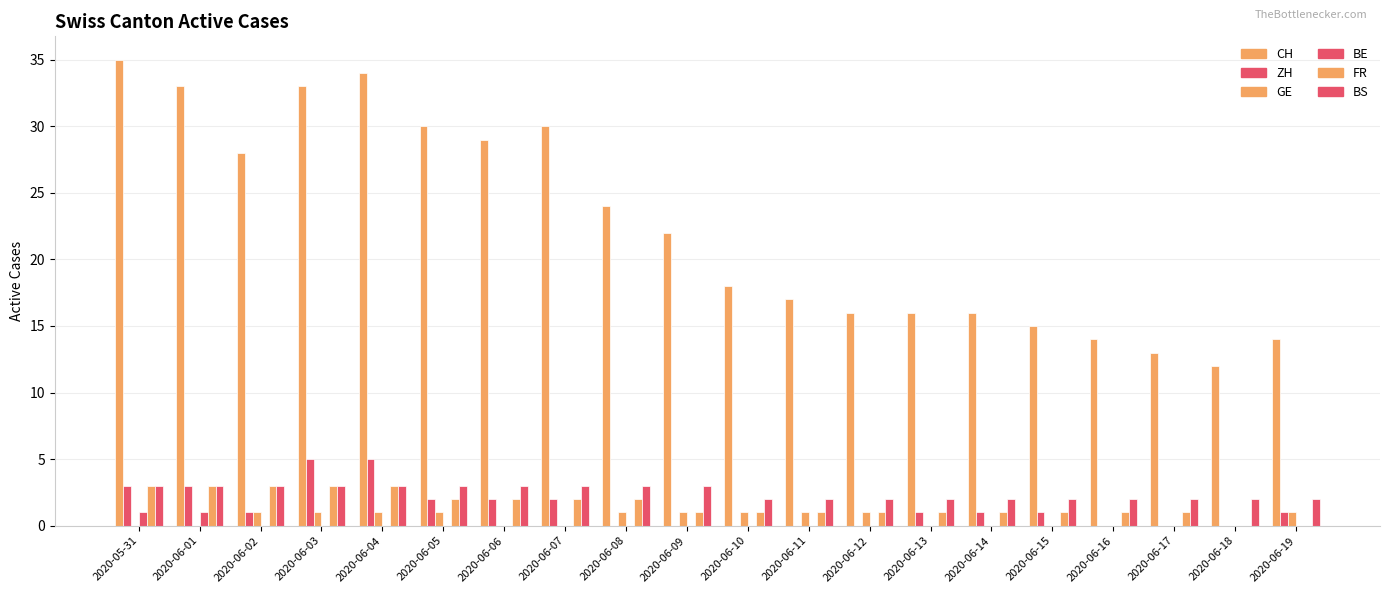

Are the bars horizontal?

No